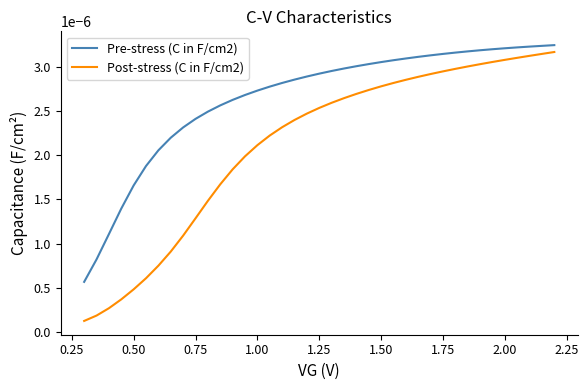

List the series in order of their overall mean, highest first.

Pre-stress (C in F/cm2), Post-stress (C in F/cm2)